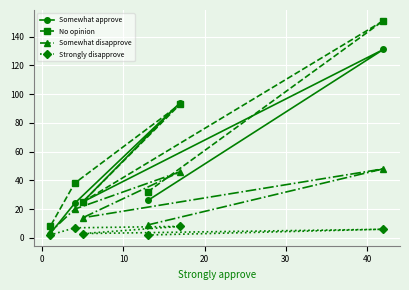

List the series in order of their peak value, highest first.

No opinion, Somewhat approve, Somewhat disapprove, Strongly disapprove